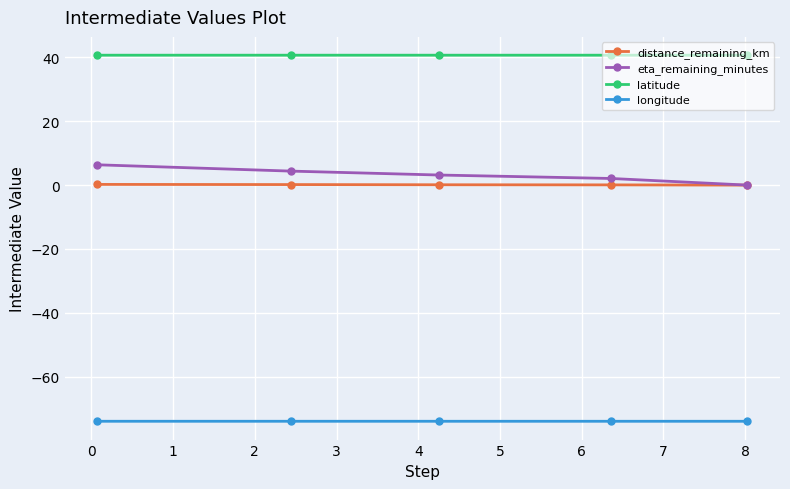

True or false: latitude and eta_remaining_minutes intersect in this chart.

False